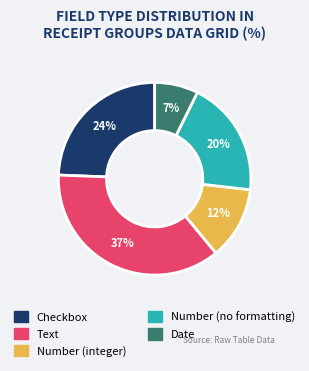

How many slices are in this pie chart?

5